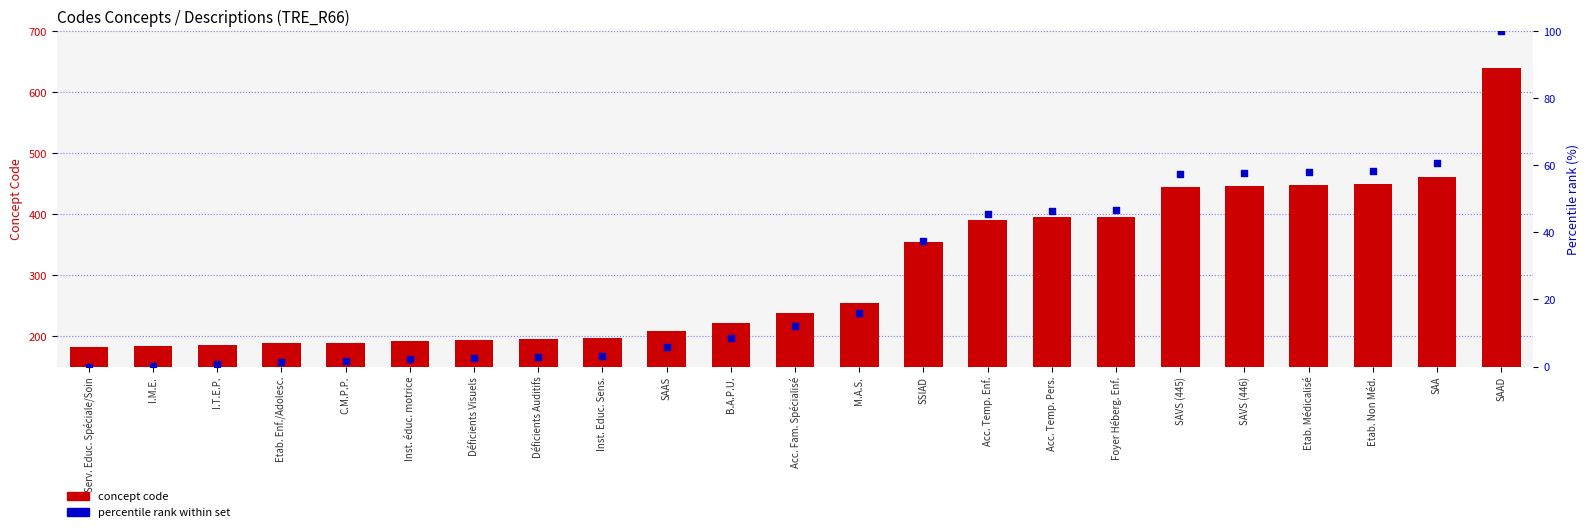

At how many categories does at least one series exceed 520?

1